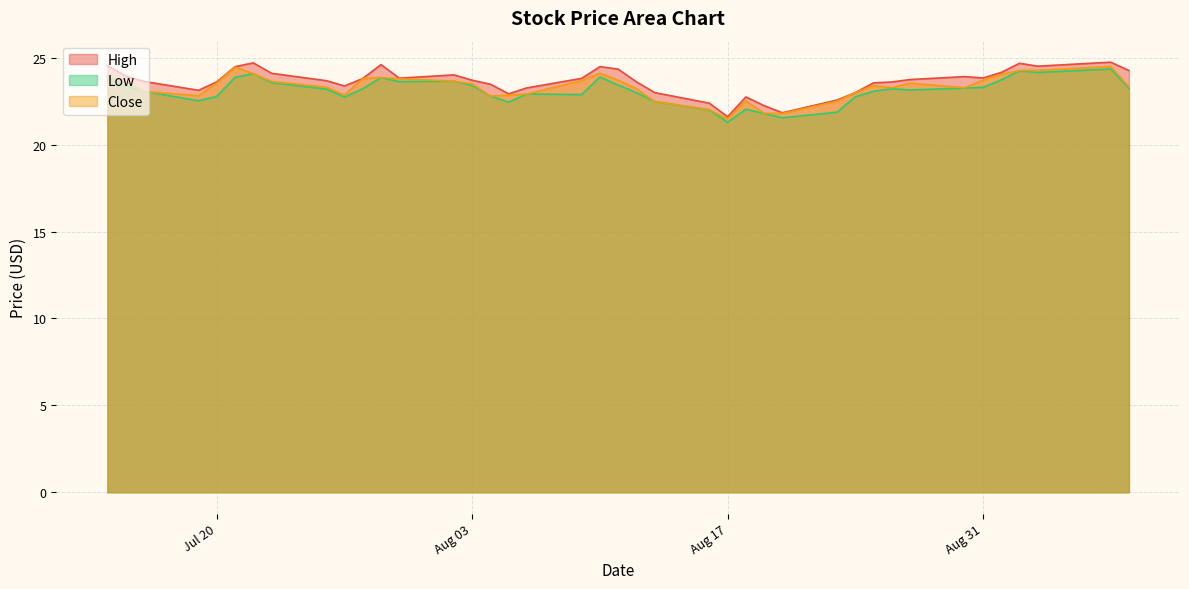

Which series has the largest total across all categories?

High